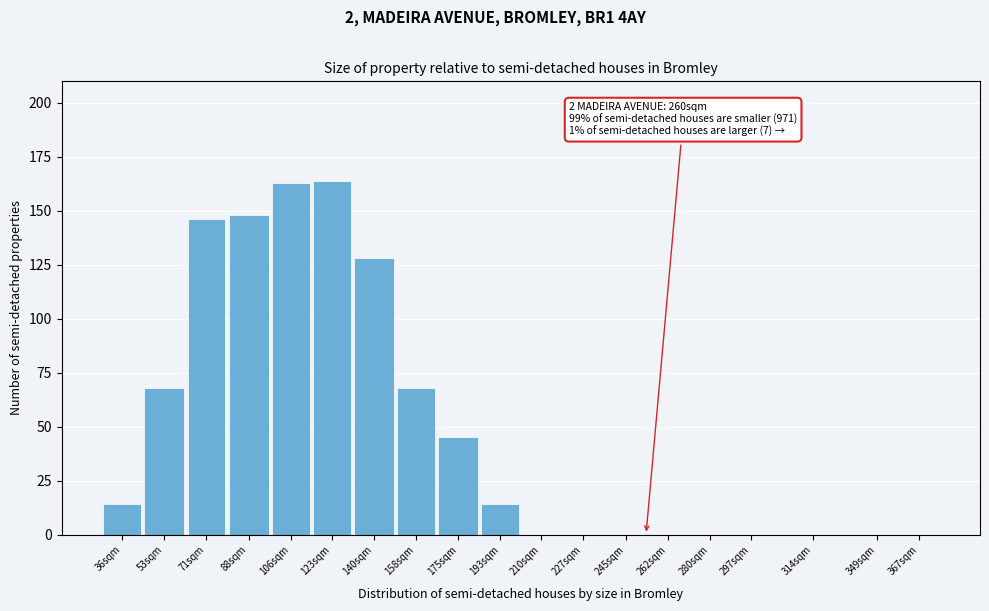

Reading left to right, extract all data points from this chart.

36sqm=14	53sqm=68	71sqm=146	88sqm=148	106sqm=163	123sqm=164	140sqm=128	158sqm=68	175sqm=45	193sqm=14	210sqm=0	227sqm=0	245sqm=0	262sqm=0	280sqm=0	297sqm=0	314sqm=0	349sqm=0	367sqm=0